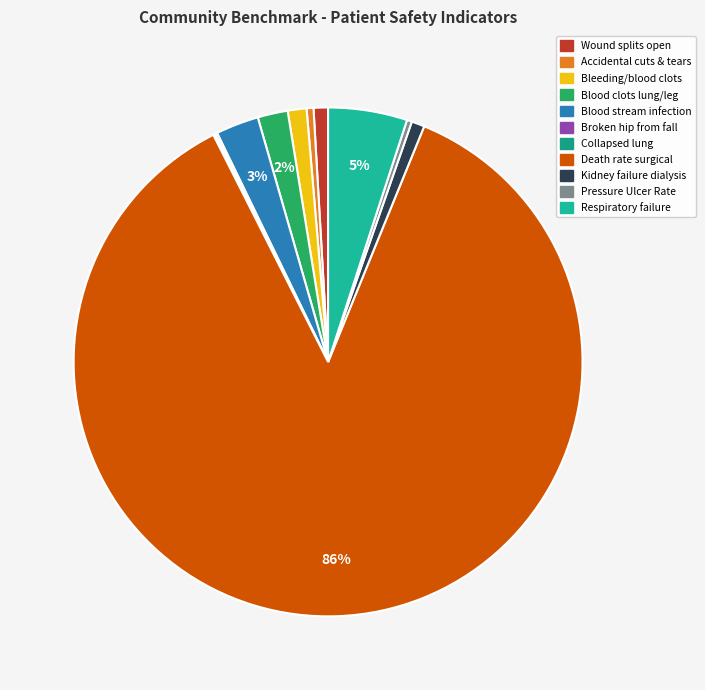

What is the largest slice in the pie chart?

Death rate surgical